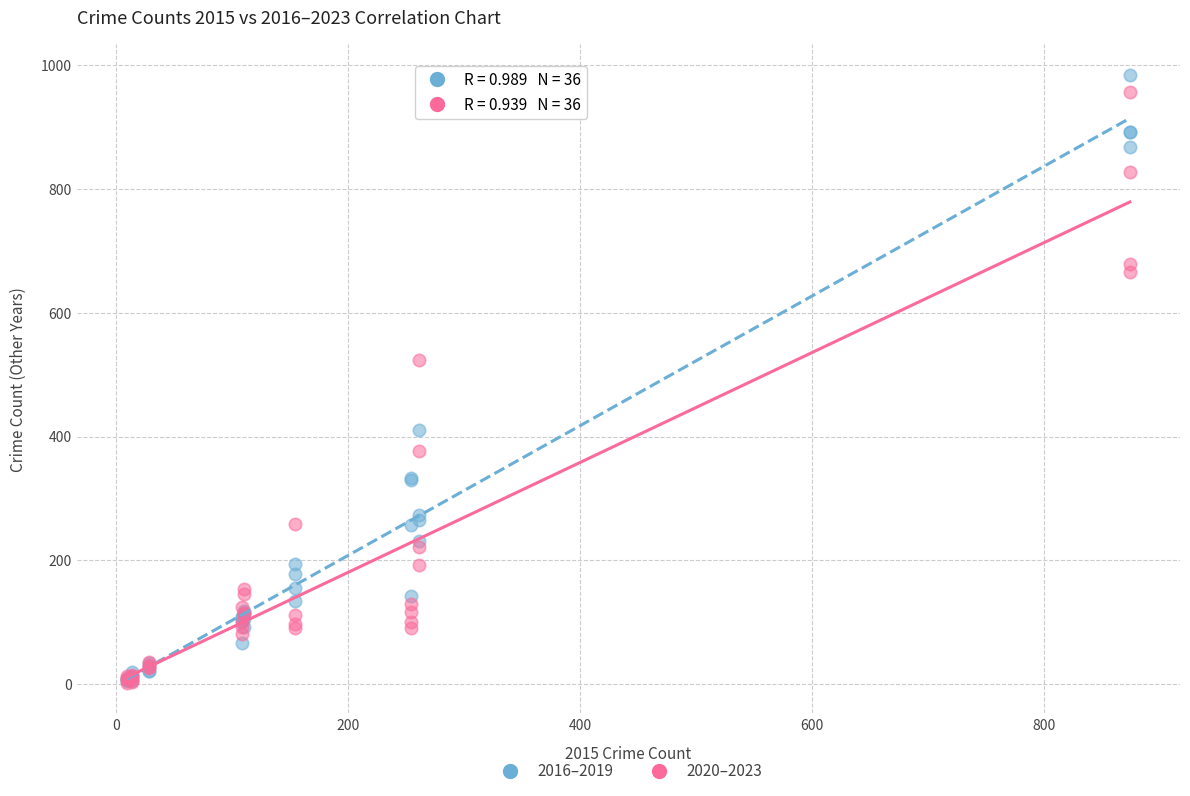

In the 2016–2019 series, what Y value is closest to 494?

411